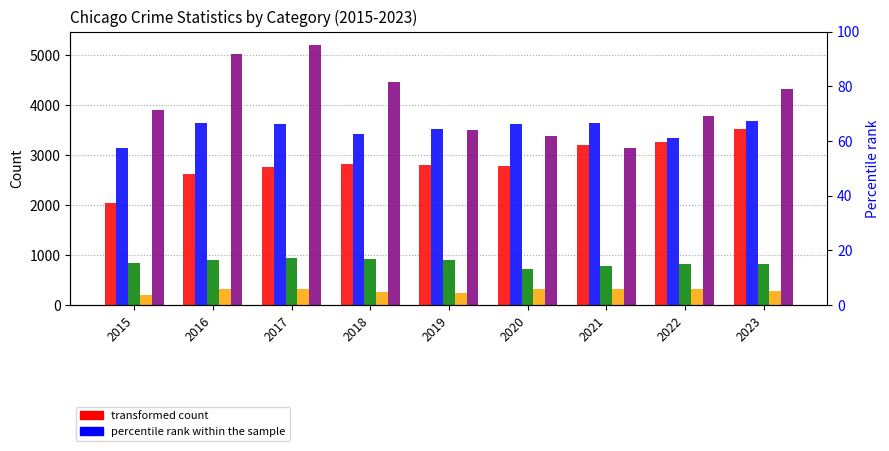

Which series changed the most between 2016 and 2021?

Robbery